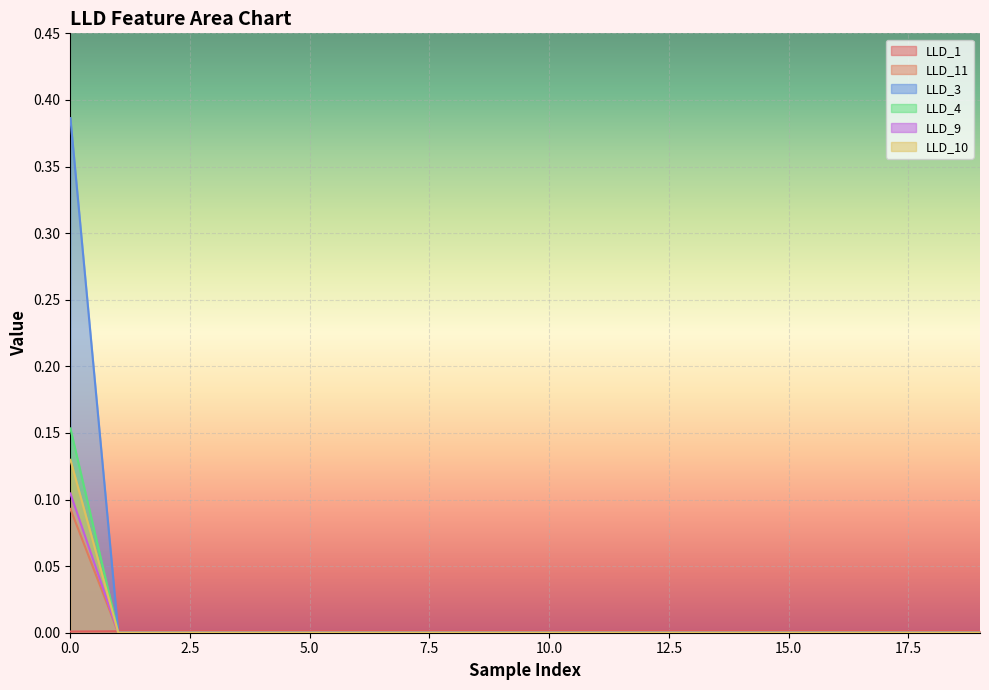

Which series has the largest range (max minus min)?

LLD_3